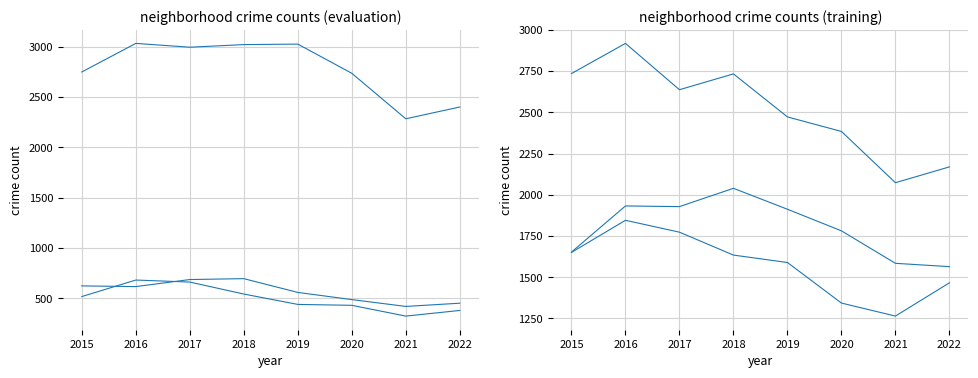

The value of Austin at 2016 is 4280. True or false?

False